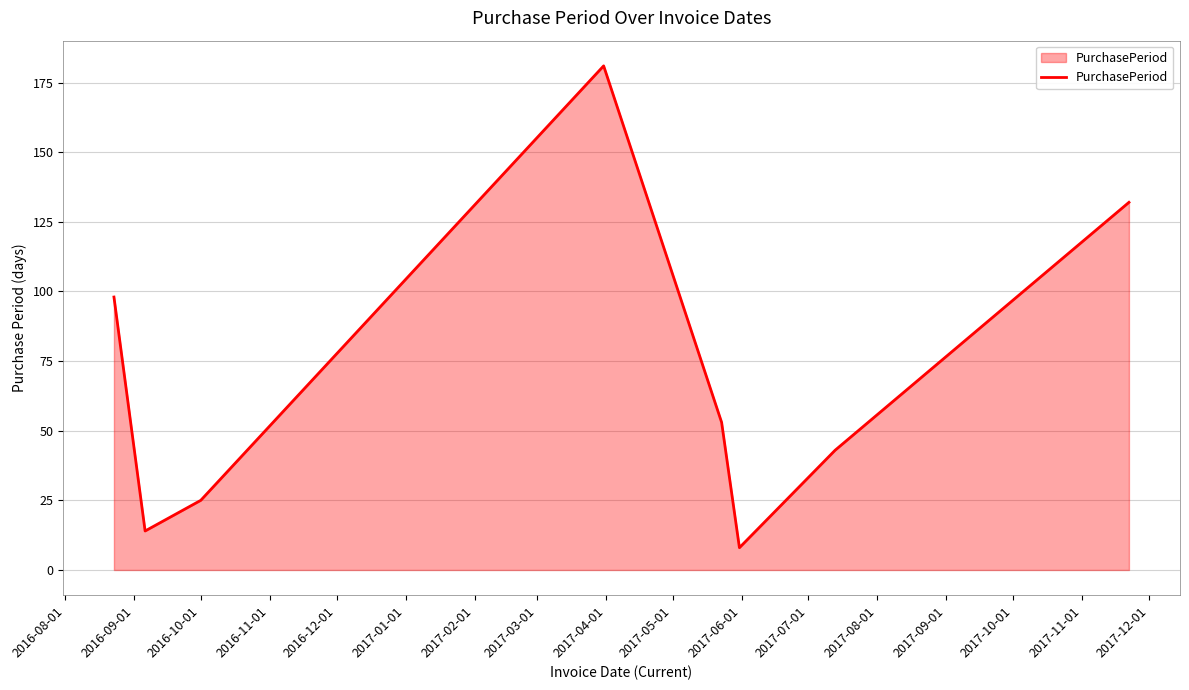

Count the number of categories in the chart.

8